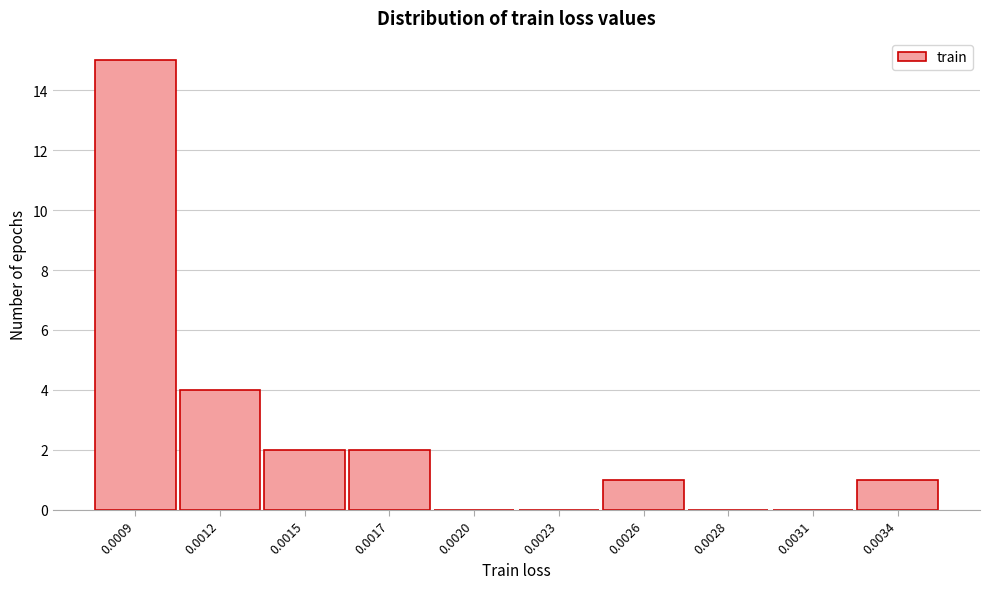

Reading left to right, what are all the values shown in this chart?

0.0009=15	0.0012=4	0.0015=2	0.0017=2	0.0020=0	0.0023=0	0.0026=1	0.0028=0	0.0031=0	0.0034=1